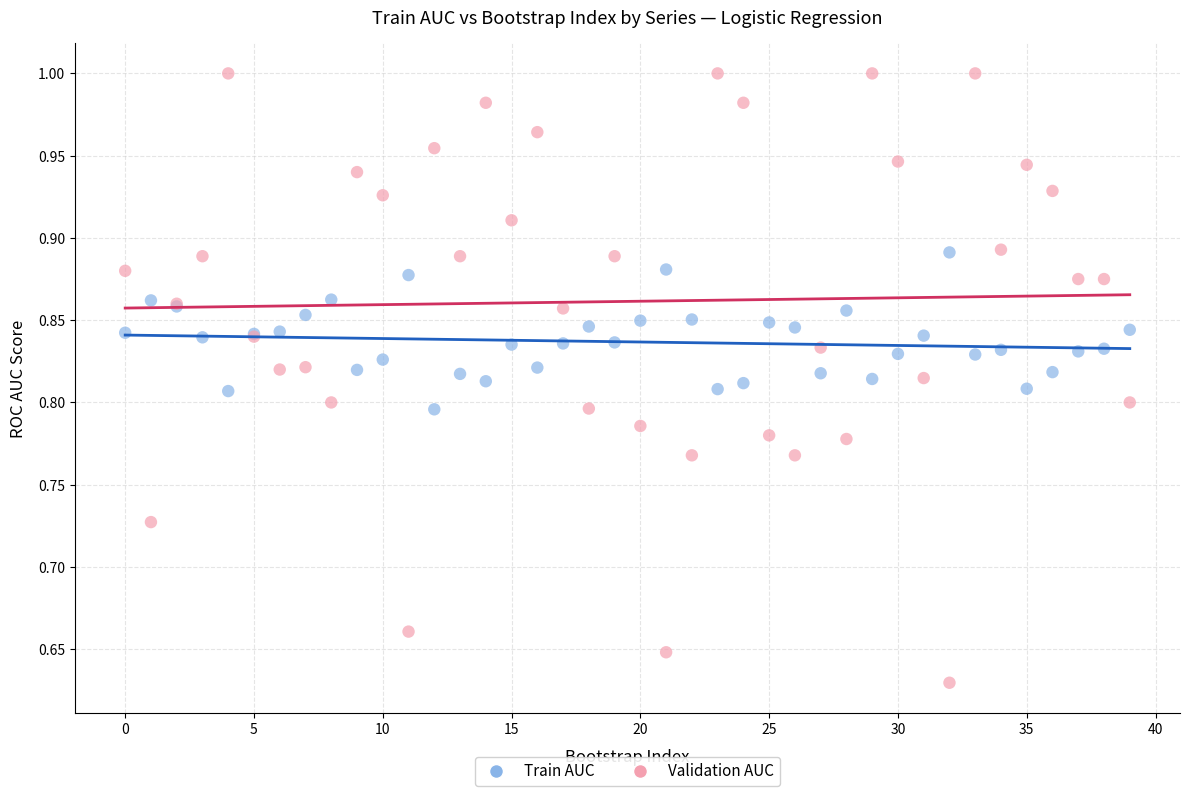

Which series reaches the minimum Y coordinate?

Validation AUC